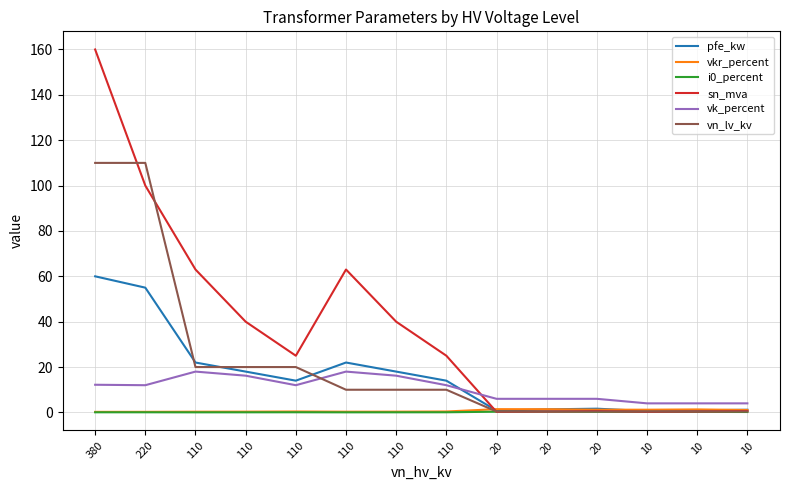

Does the chart have visible grid lines?

Yes